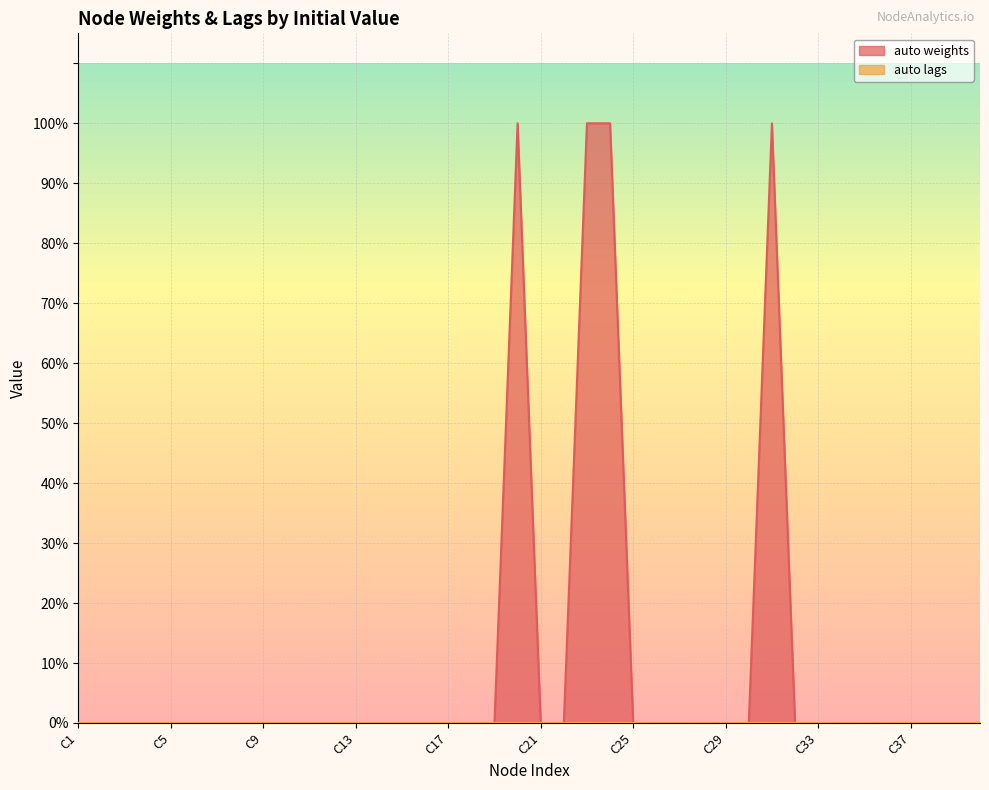

What is the difference between the maximum and second lowest values?

1